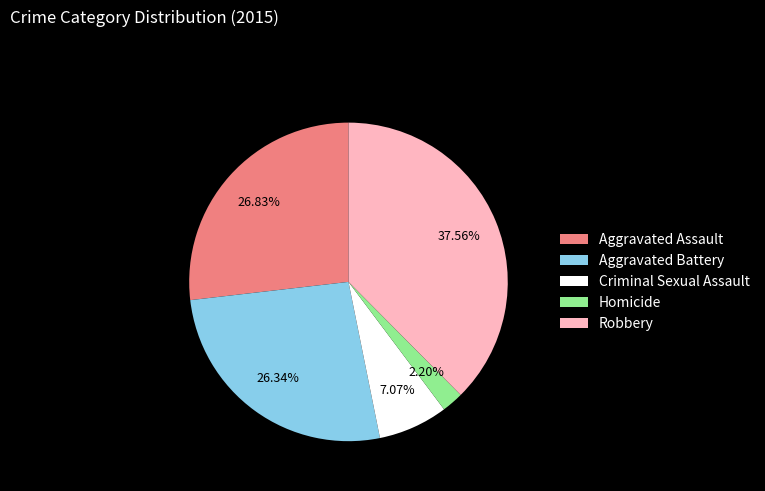

Is there any slice that represents more than half of the pie?

No